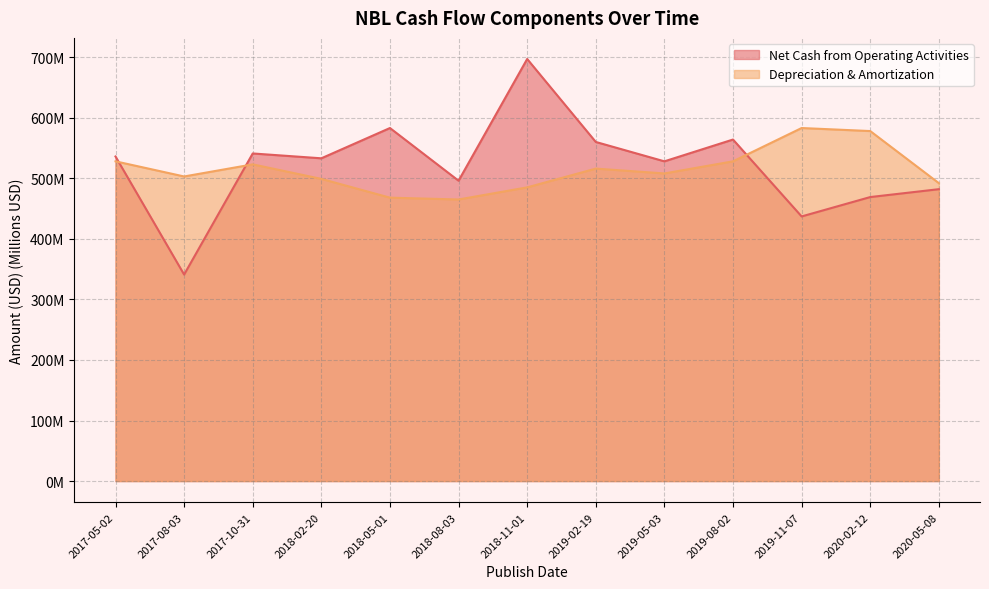

True or false: Depreciation & Amortization has a value of 508 at 2019-05-03.

True